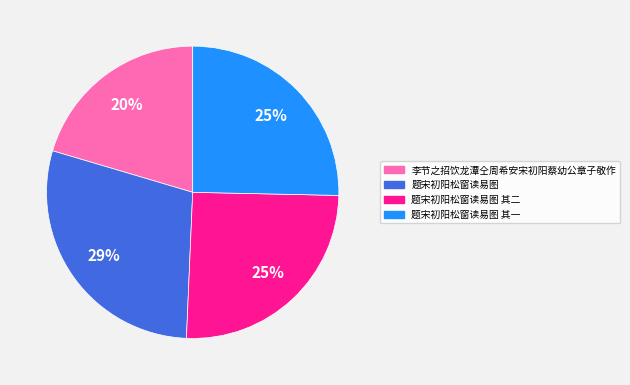

Is the sum of 题宋初阳松窗读易图 其二 and 题宋初阳松窗读易图 greater than half?

Yes